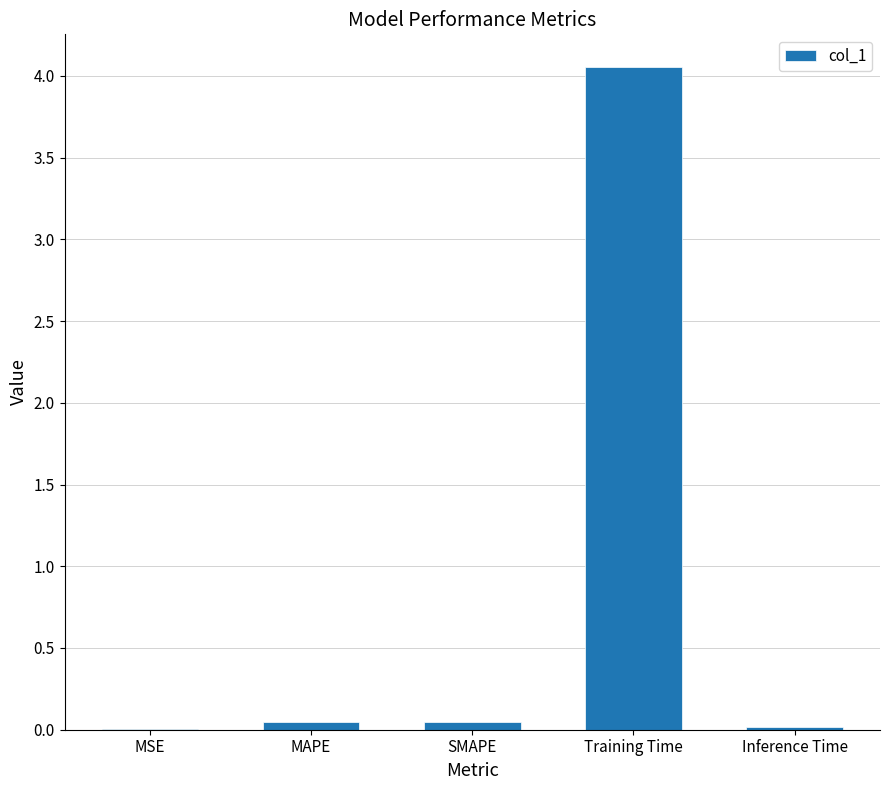

The chart shows a value of 0.0 at SMAPE. True or false?

True